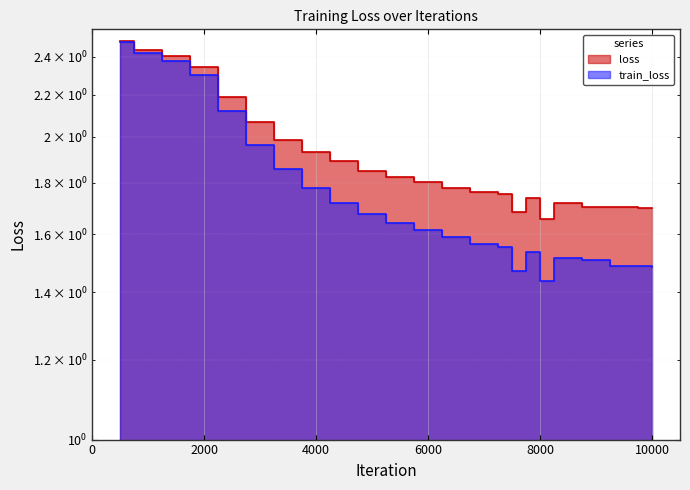

Is it true that loss equals 1.9 at 4000?

True